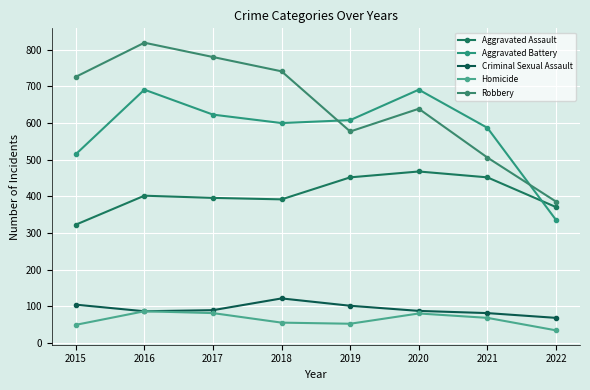

Which series has the largest total across all categories?

Robbery